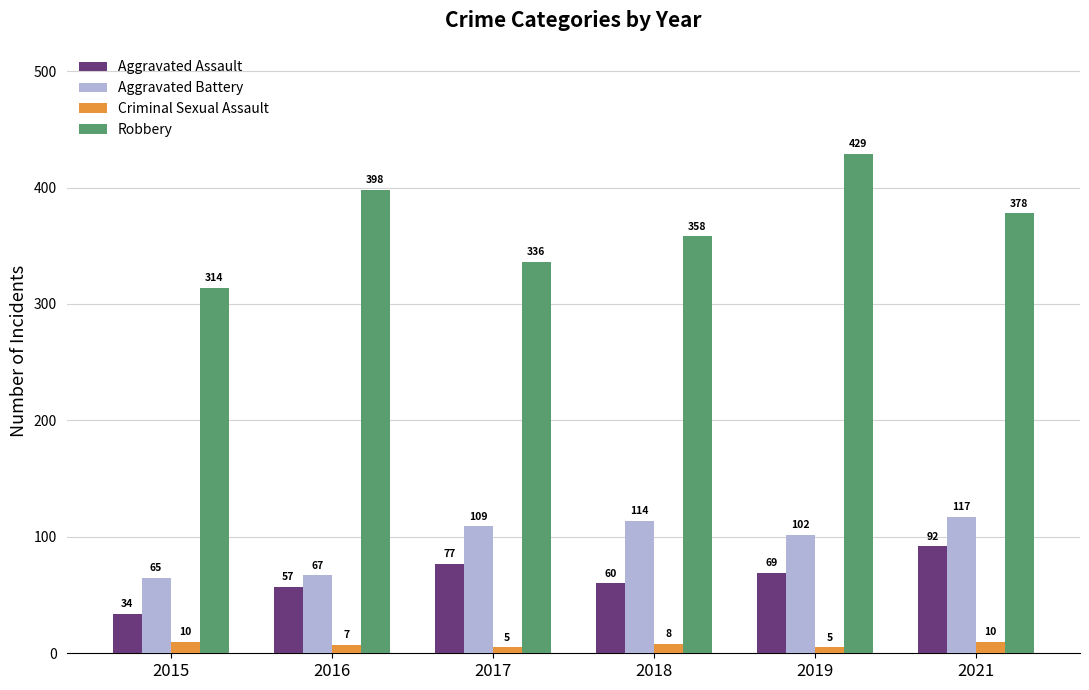

What value does the Aggravated Assault series have at 2019, to the nearest 5?

70